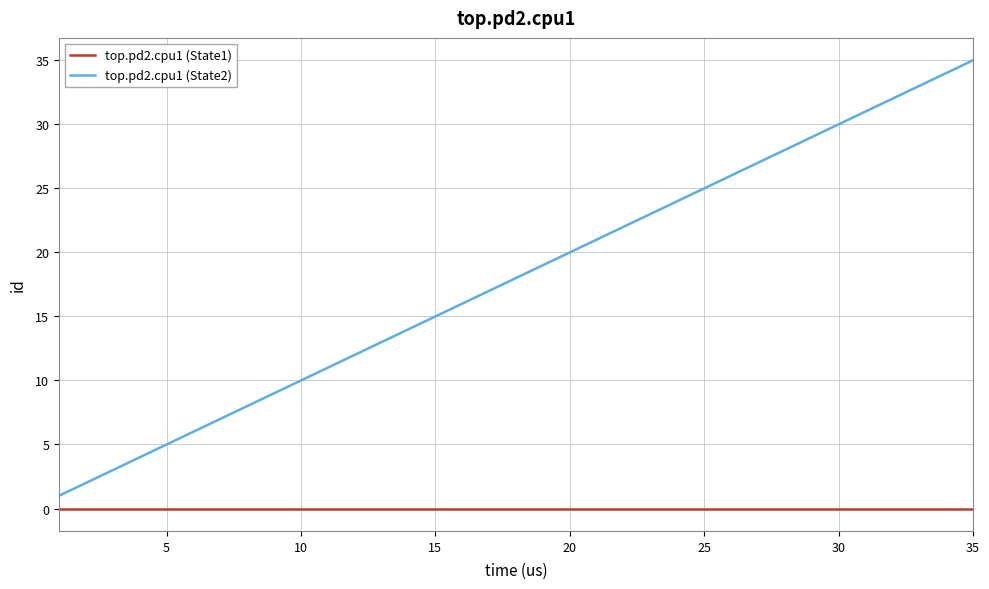

What are all the series names shown in the legend?

top.pd2.cpu1 (State1), top.pd2.cpu1 (State2)